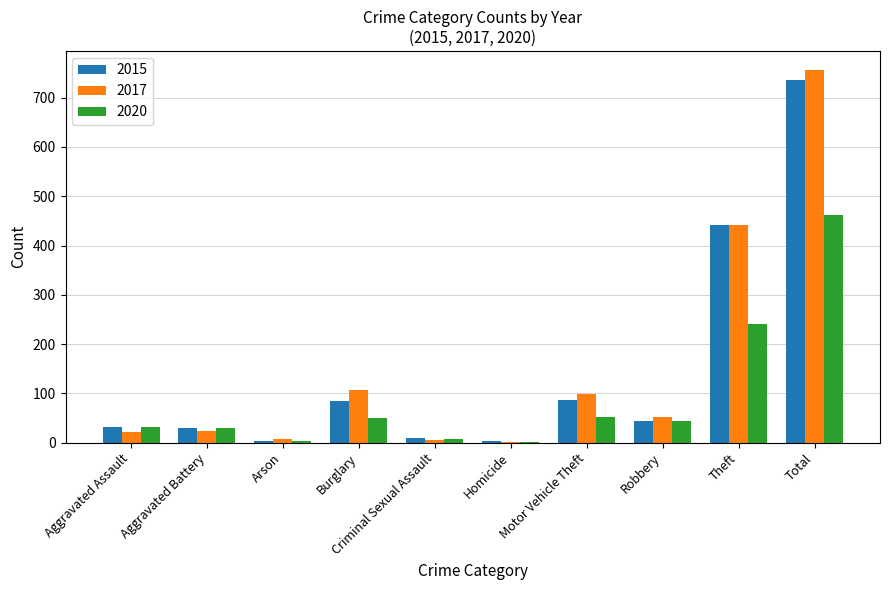

What is the sum of the 2017 values at Motor Vehicle Theft and Aggravated Battery?

121